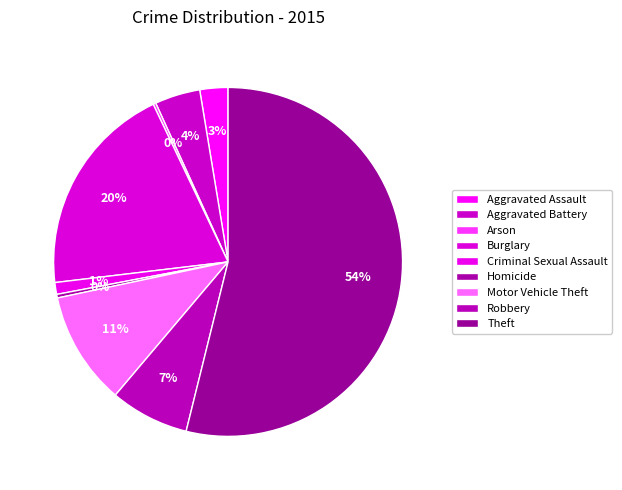

What percentage is the Criminal Sexual Assault slice, to the nearest percent?

1%